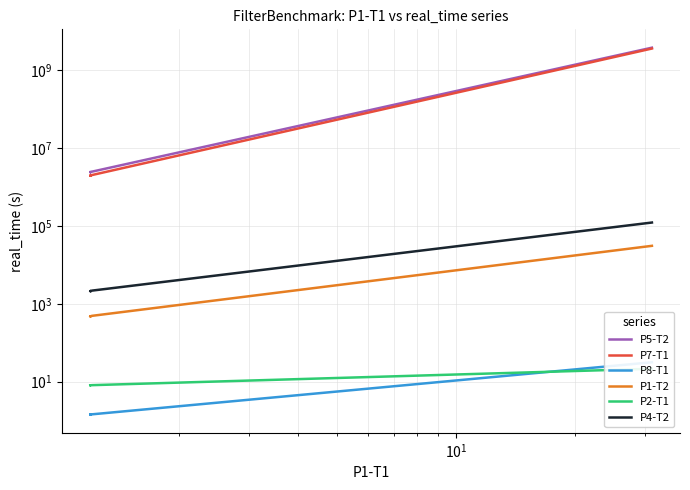

Which series has the largest range (max minus min)?

P5-T2